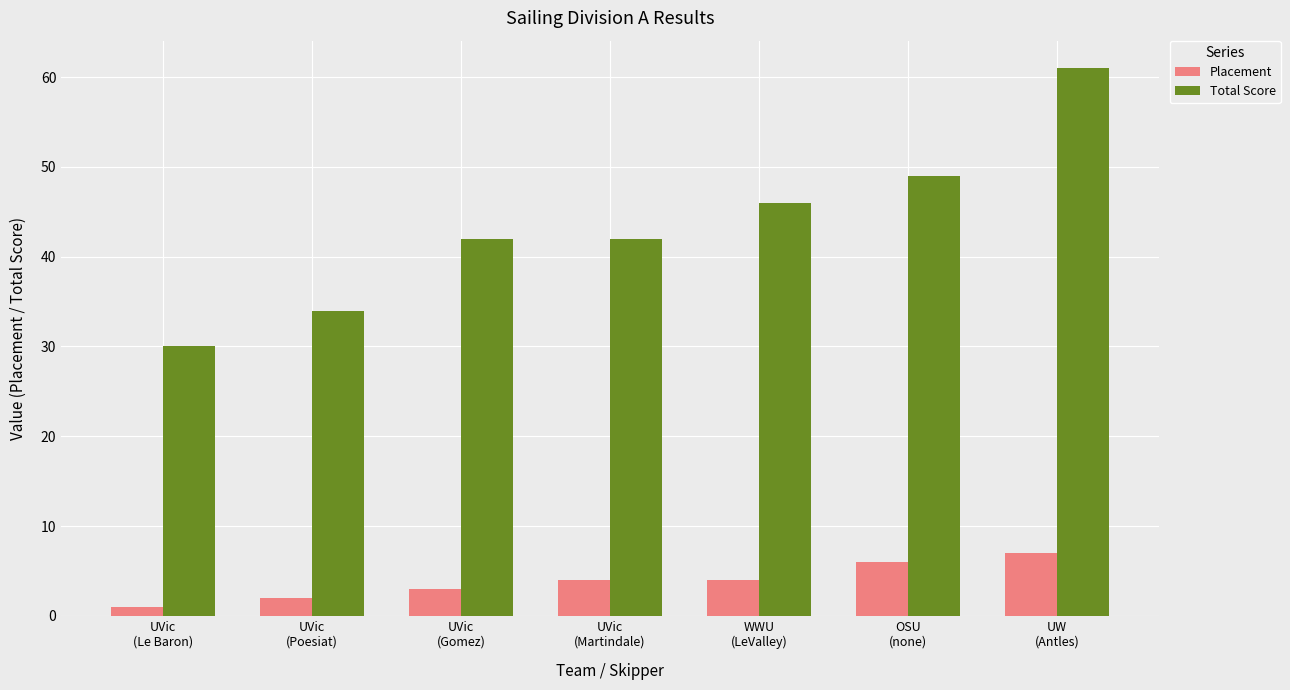

Are the bars grouped side by side (vs. stacked)?

Yes